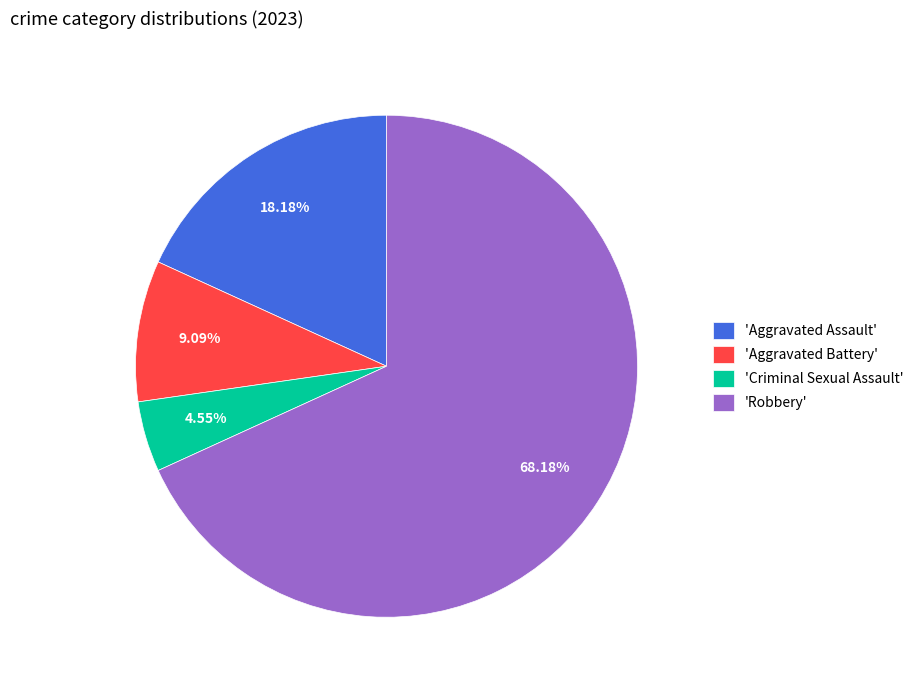

Rank the categories by value from lowest to highest.

'Criminal Sexual Assault', 'Aggravated Battery', 'Aggravated Assault', 'Robbery'